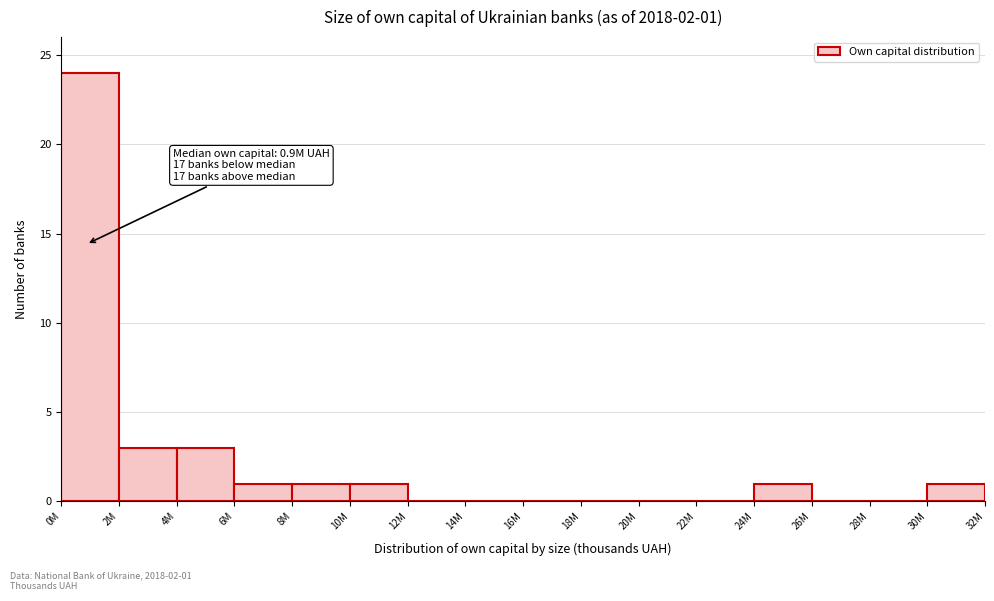

Reading left to right, what are all the values shown in this chart?

0M=24	2M=3	4M=3	6M=1	8M=1	10M=1	12M=0	14M=0	16M=0	18M=0	20M=0	22M=0	24M=1	26M=0	28M=0	30M=1